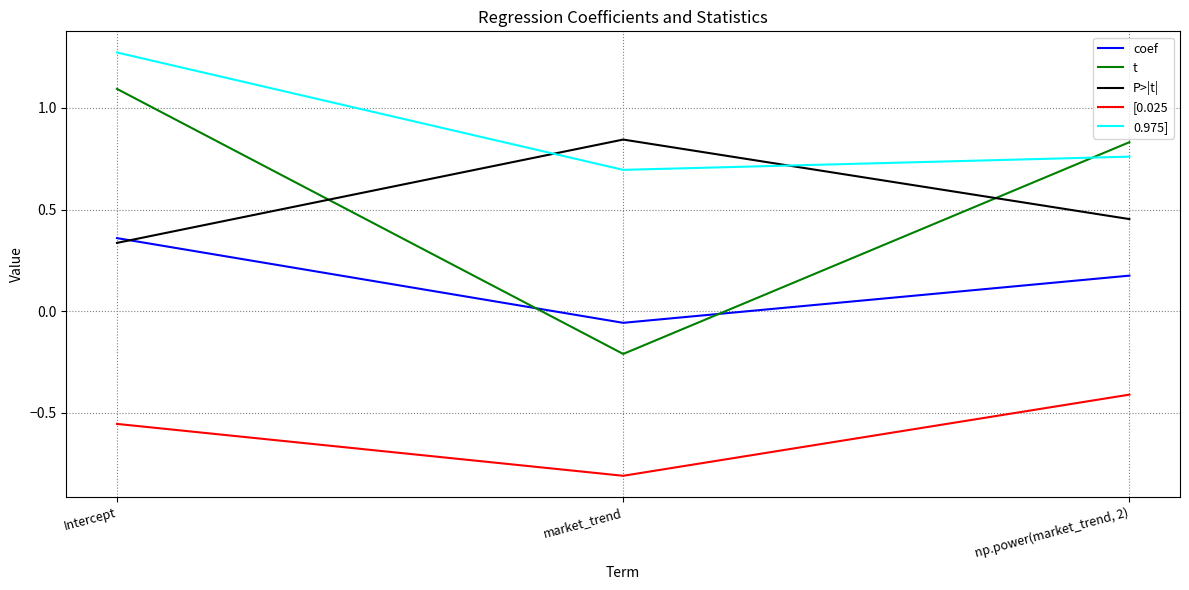

Is it true that 0.975] equals 1.2 at np.power(market_trend, 2)?

False